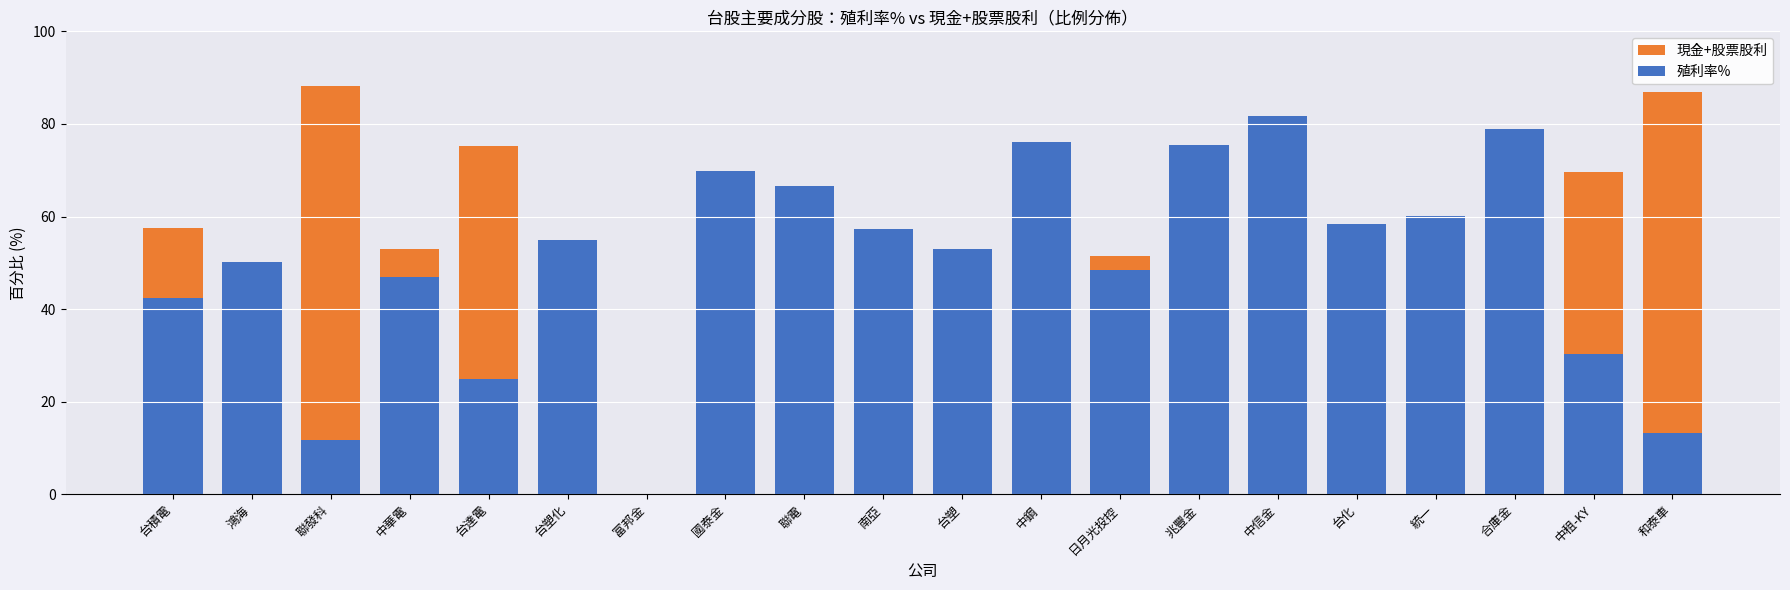

Reading left to right, list all the values displayed in this chart.

現金+股票股利: 台積電=57.5	鴻海=49.9	聯發科=88.2	中華電=53.0	台達電=75.1	台塑化=45.1	富邦金=0.0	國泰金=30.2	聯電=33.4	南亞=42.7	台塑=47.0	中鋼=23.9	日月光投控=51.5	兆豐金=24.5	中信金=18.3	台化=41.7	統一=39.9	合庫金=21.0	中租-KY=69.7	和泰車=86.8
殖利率%: 台積電=42.5	鴻海=50.1	聯發科=11.8	中華電=47.0	台達電=24.9	台塑化=54.9	富邦金=0.0	國泰金=69.8	聯電=66.6	南亞=57.3	台塑=53.0	中鋼=76.1	日月光投控=48.5	兆豐金=75.5	中信金=81.7	台化=58.3	統一=60.1	合庫金=79.0	中租-KY=30.3	和泰車=13.2